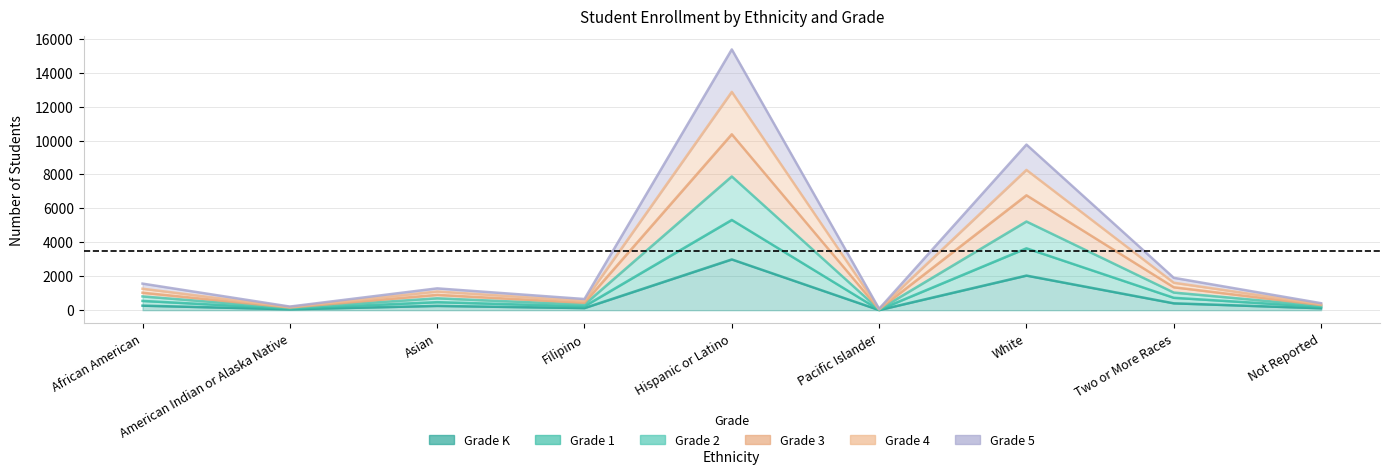

What is the label of the 7th point from the left?

White